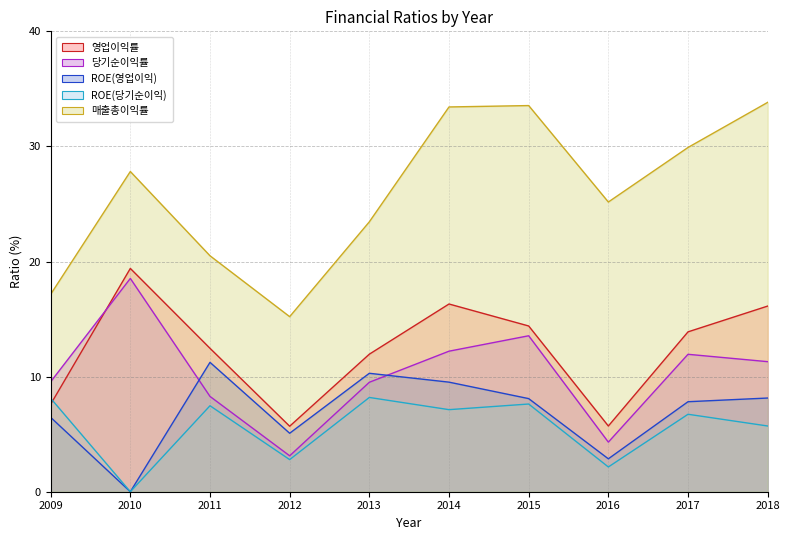

Is the value of 당기순이익률 at 2010 greater than the value of ROE(영업이익) at 2016?

Yes